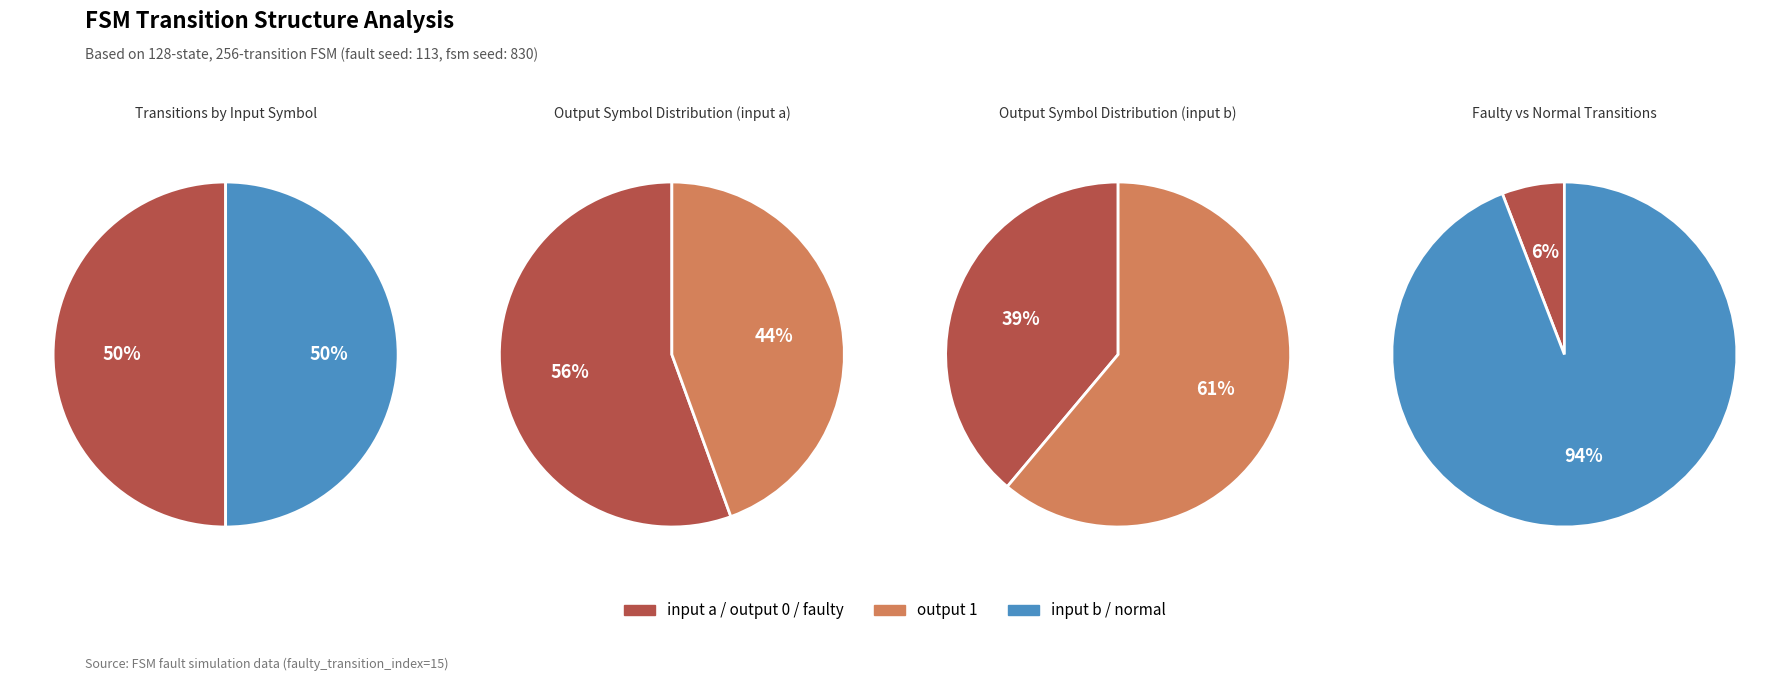

Does 1 account for over 50% of the chart?

No